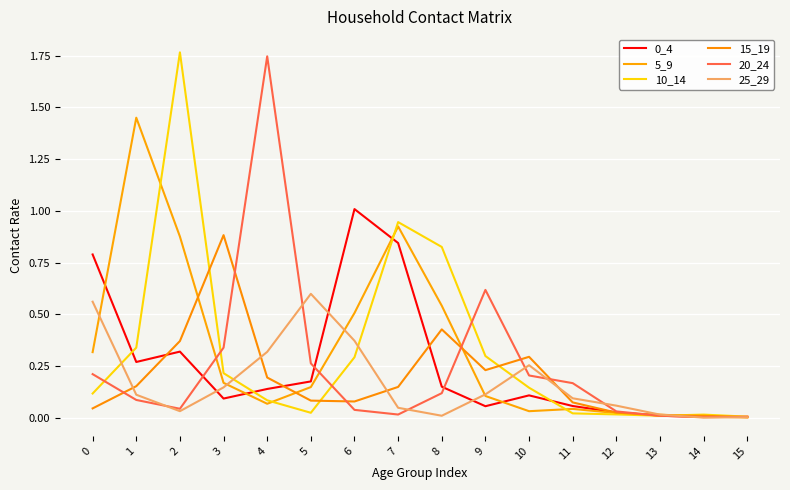

Does the chart display data point markers on the line(s)?

No